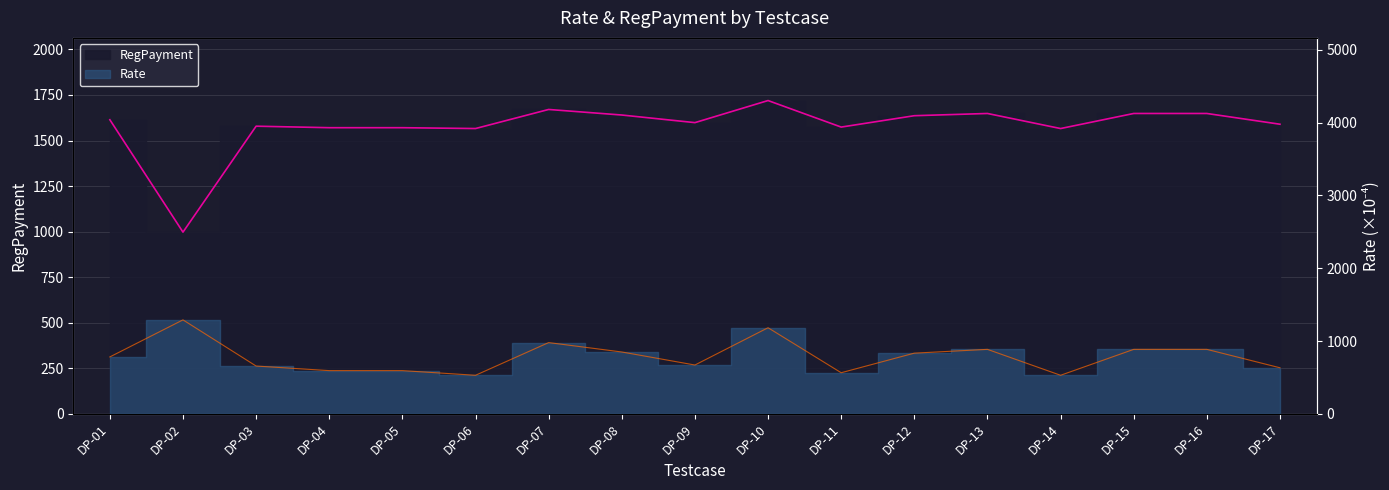

Between which two adjacent categories do Rate and RegPayment first intersect?

DP-01 and DP-02